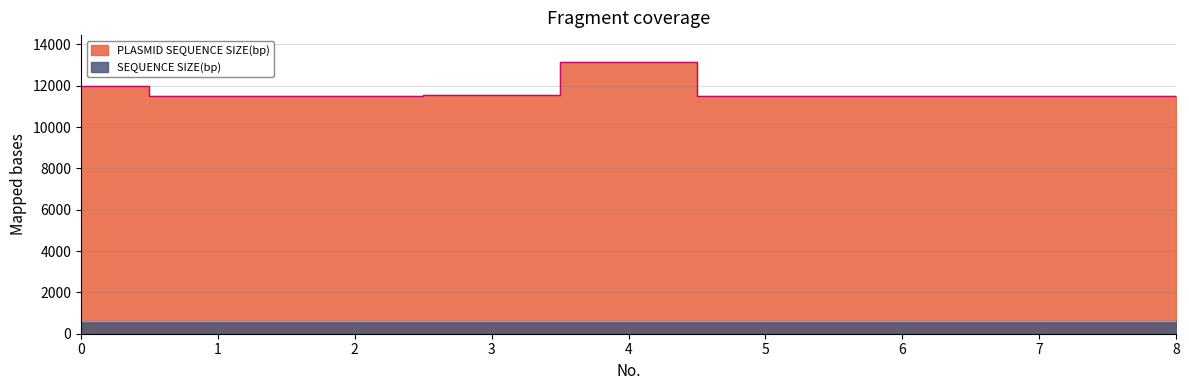

List the labels in order of value, largest first.

4, 0, 3, 5, 7, 8, 1, 2, 6